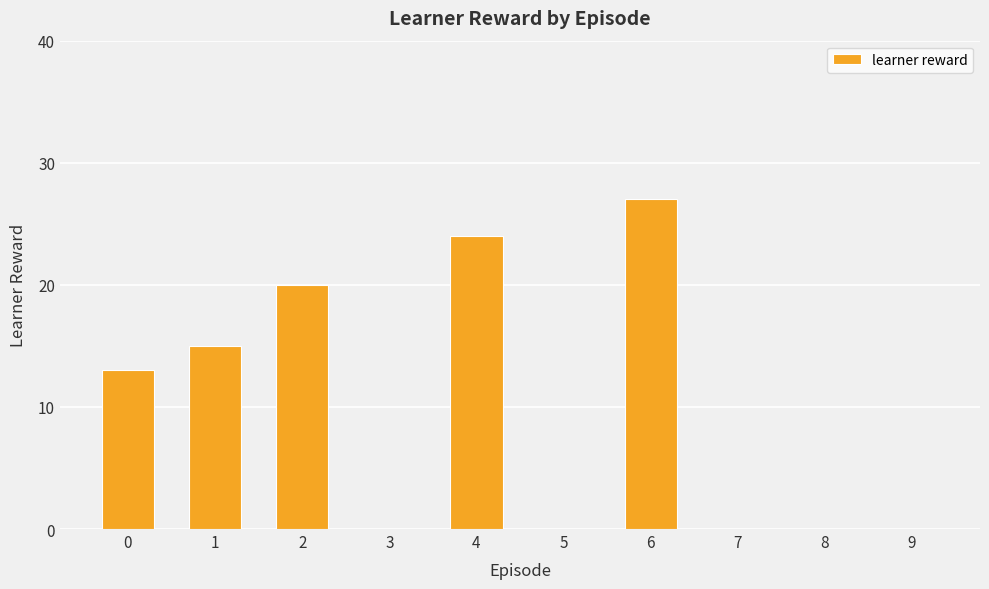

Is it true that the value at 6 is 12?

False